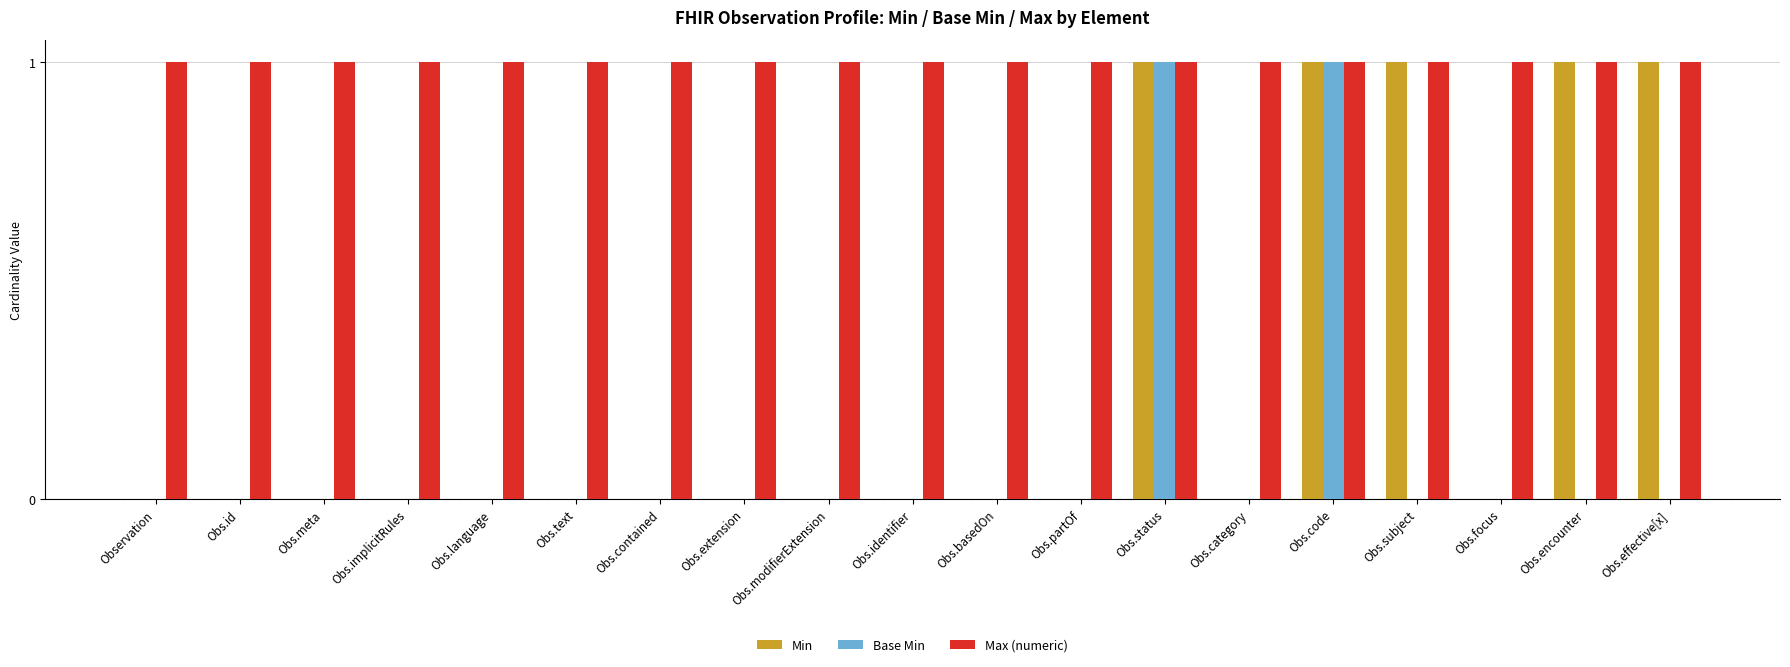

Are the bars grouped side by side (vs. stacked)?

Yes